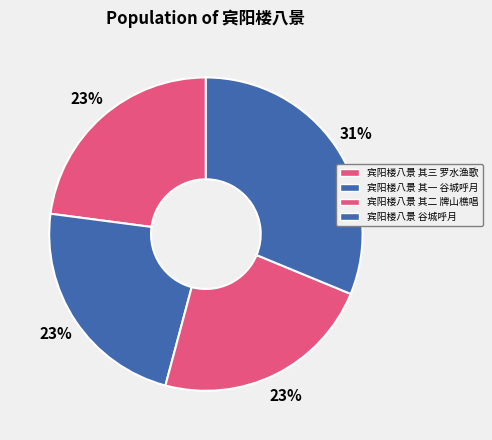

What portion of the pie excludes 宾阳楼八景 其二 牌山樵唱?

77.1%